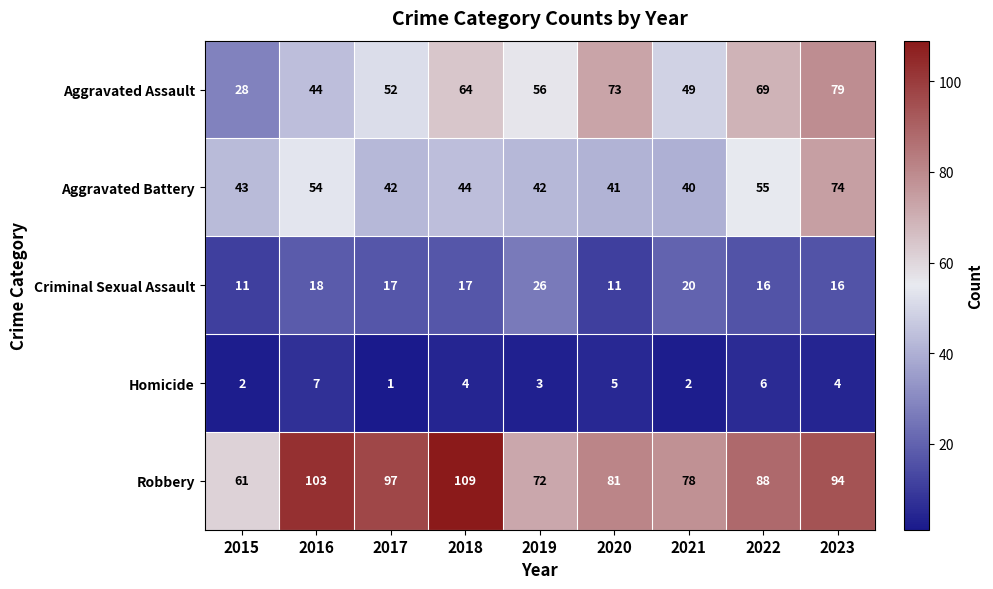

Where is Robbery nearest to the value 85?

2022